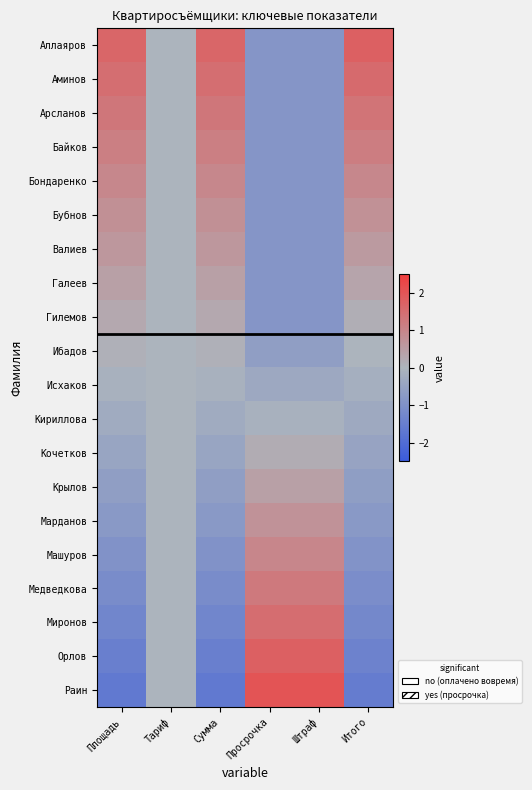

At how many categories does at least one series exceed 0?

5